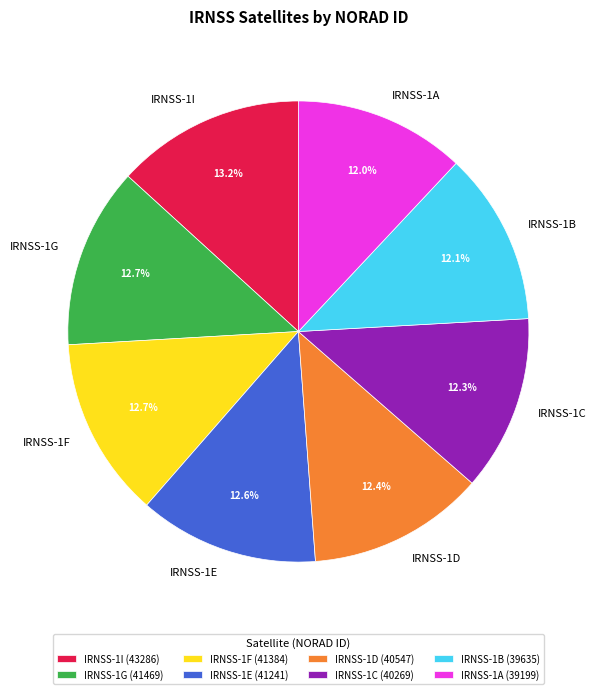

The IRNSS-1E slice represents 4% of the pie. True or false?

False